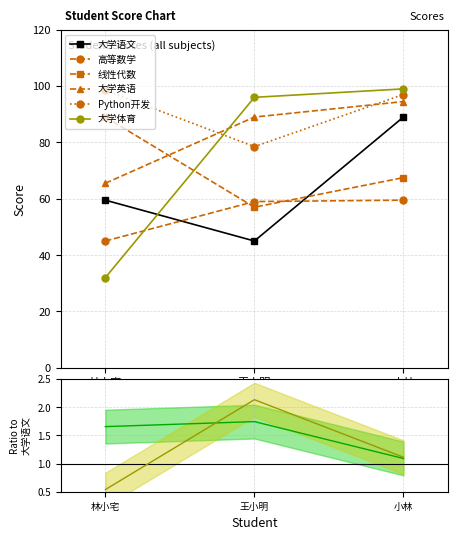

What is the sum of all 大学语文 values?

193.5